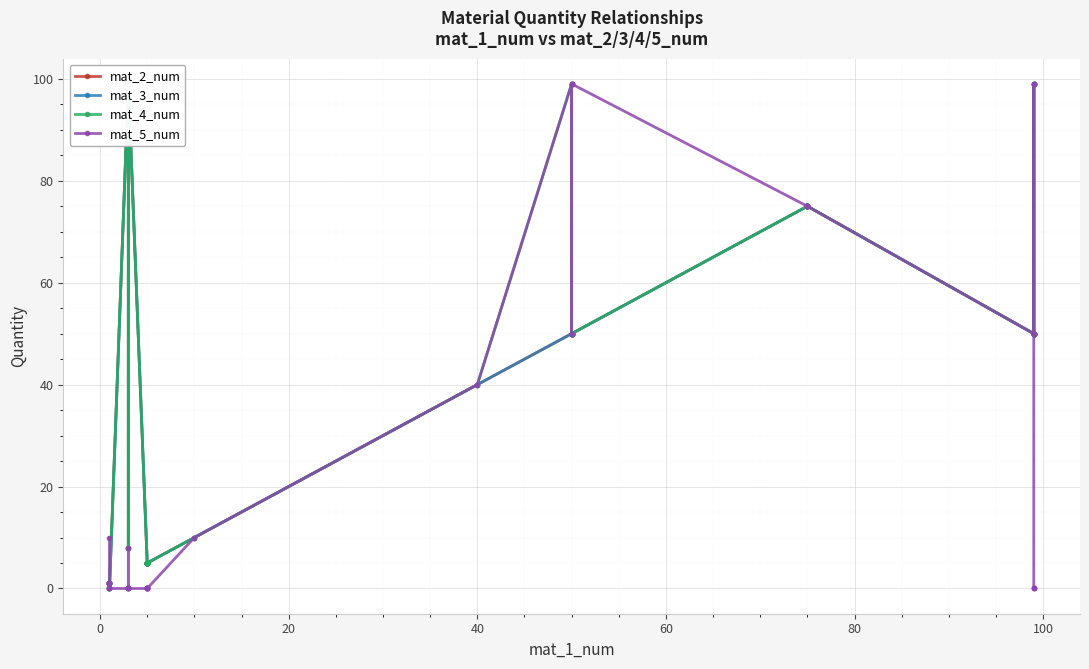

True or false: mat_2_num and mat_3_num cross at least once.

False